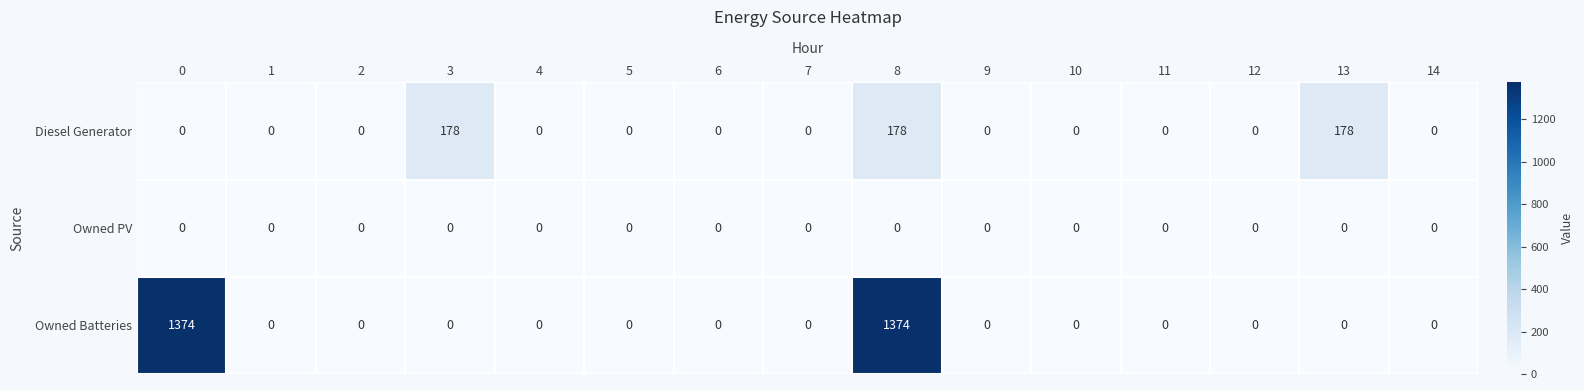

Is it true that Owned PV equals 0 at 4?

True